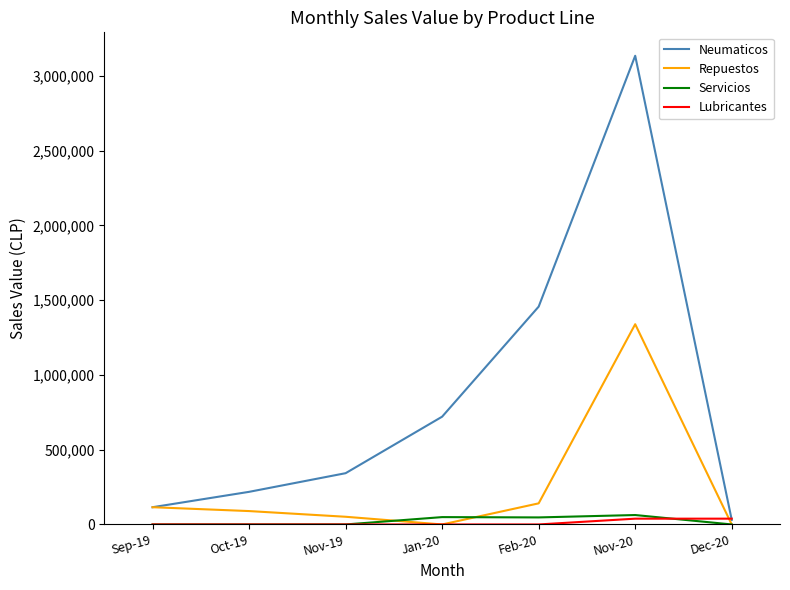

At which label does Repuestos reach its peak?

Nov-20